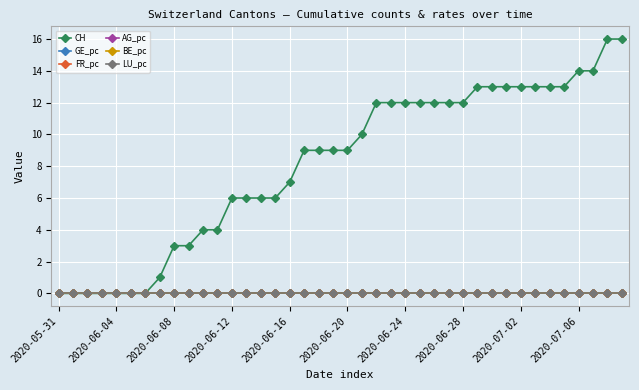

True or false: FR_pc has more than 0 interior local peaks.

False